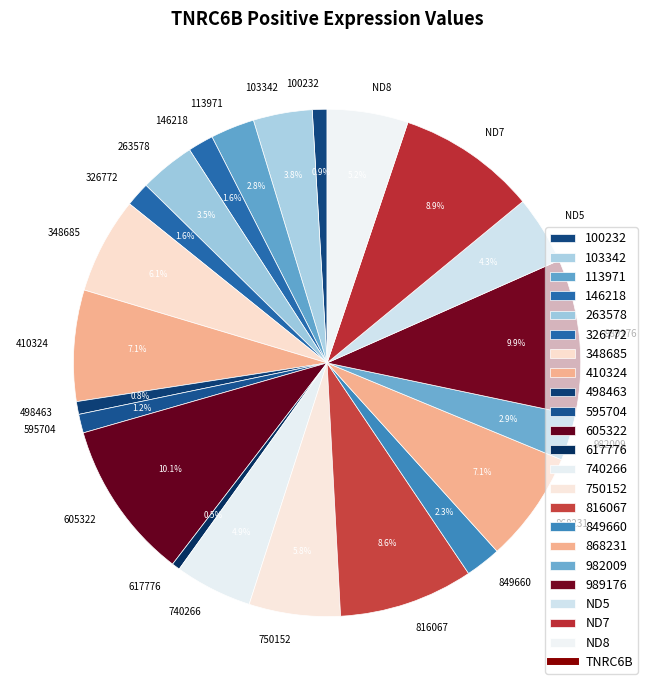

Does 113971 account for over 50% of the chart?

No